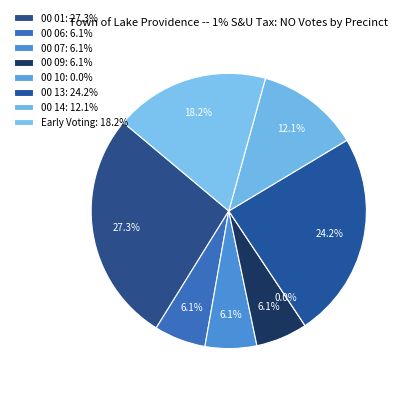

Does 00 14 represent more than half of the total?

No